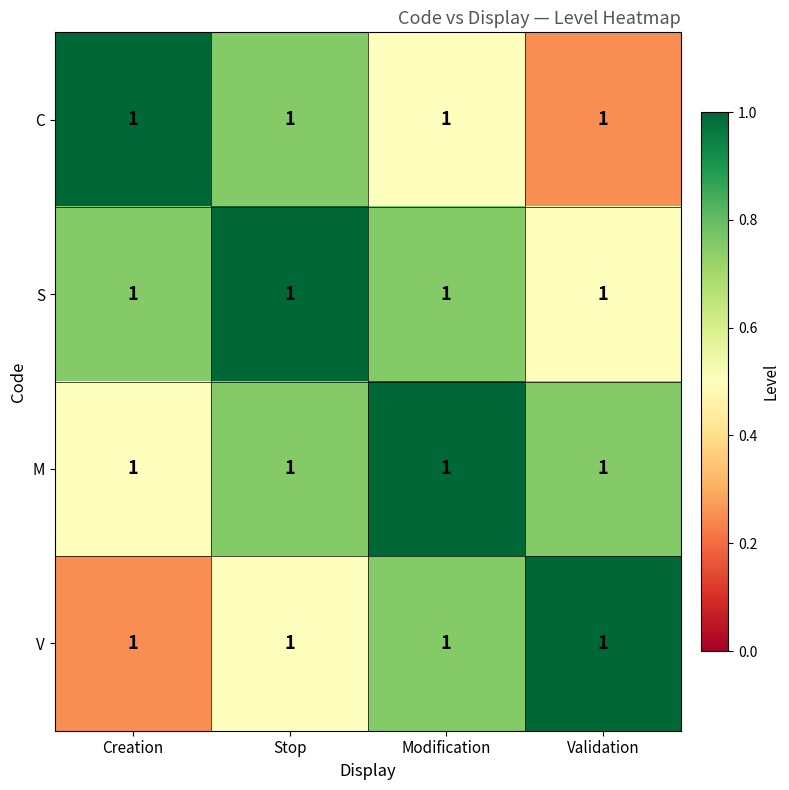

Reading left to right, transcribe all the data shown in this chart.

C: Creation=1.0	Stop=1.0	Modification=1.0	Validation=1.0
S: Creation=1.0	Stop=1.0	Modification=1.0	Validation=1.0
M: Creation=1.0	Stop=1.0	Modification=1.0	Validation=1.0
V: Creation=1.0	Stop=1.0	Modification=1.0	Validation=1.0